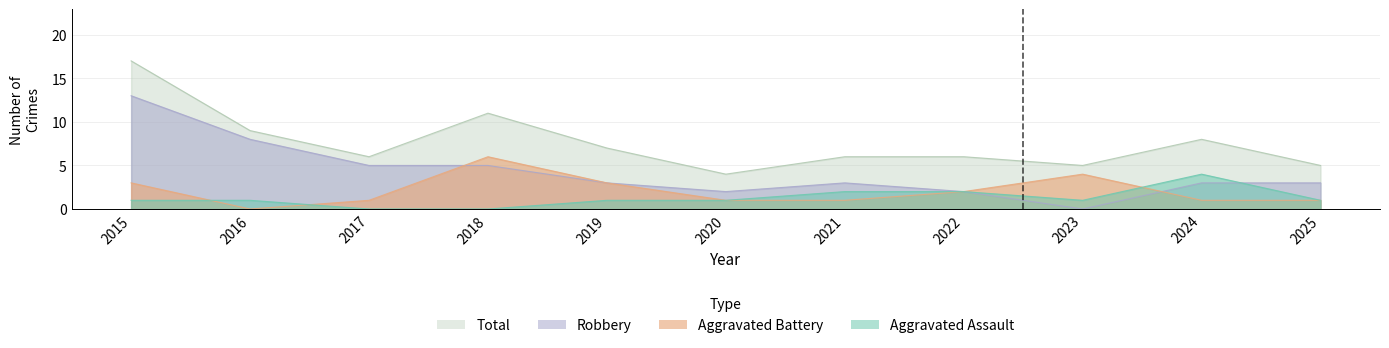

How many interior local valleys does the Robbery series have?

2